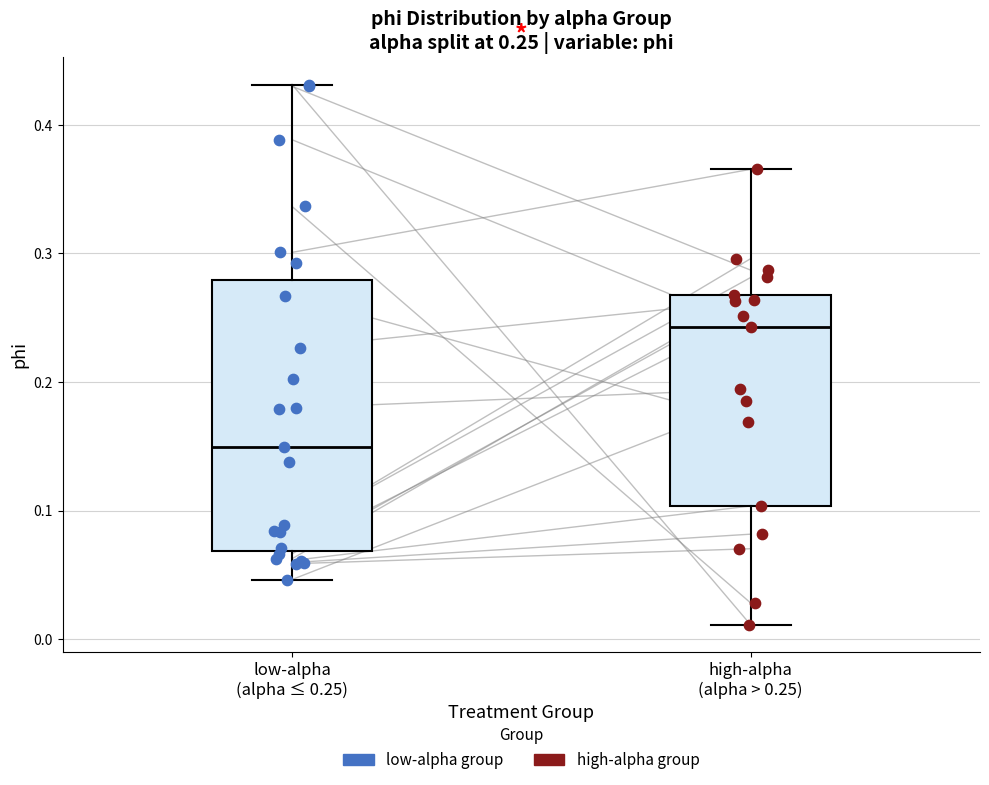

Which box's median line is the lowest?

low-alpha (alpha ≤ 0.25)